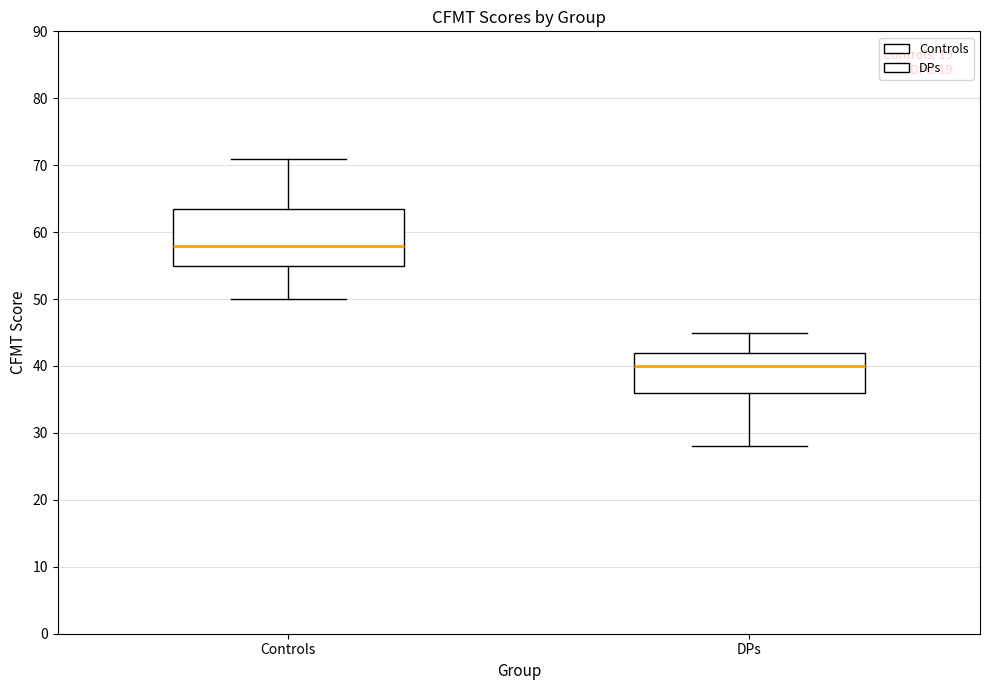

Which box is the tallest, from its lower edge to its upper edge?

Controls